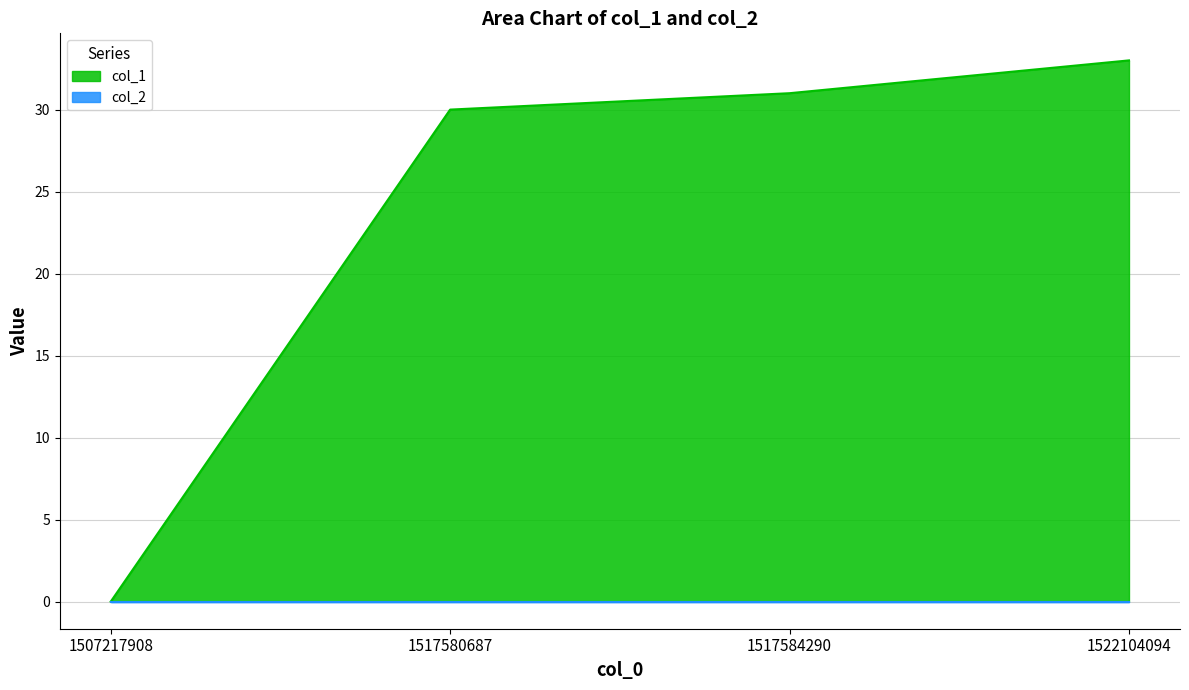

List the labels in order of value, largest first.

1522104094, 1517584290, 1517580687, 1507217908